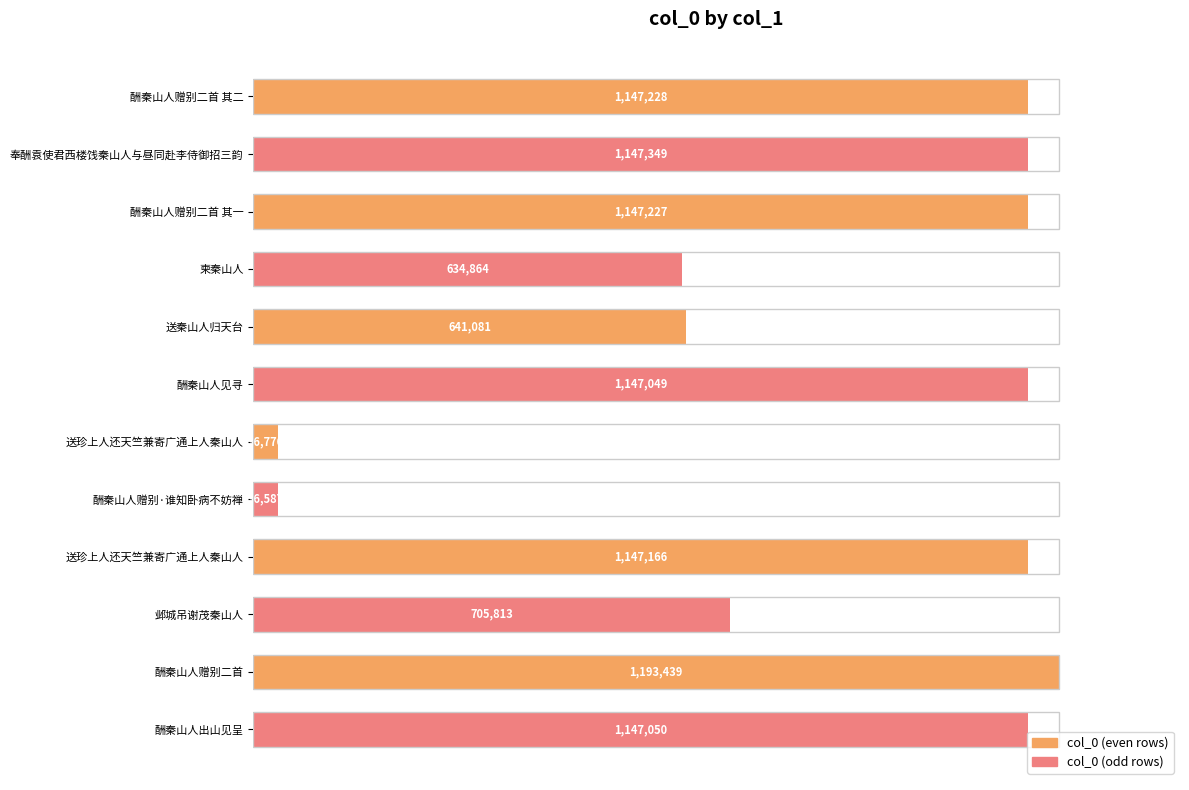

Are the bars horizontal?

Yes